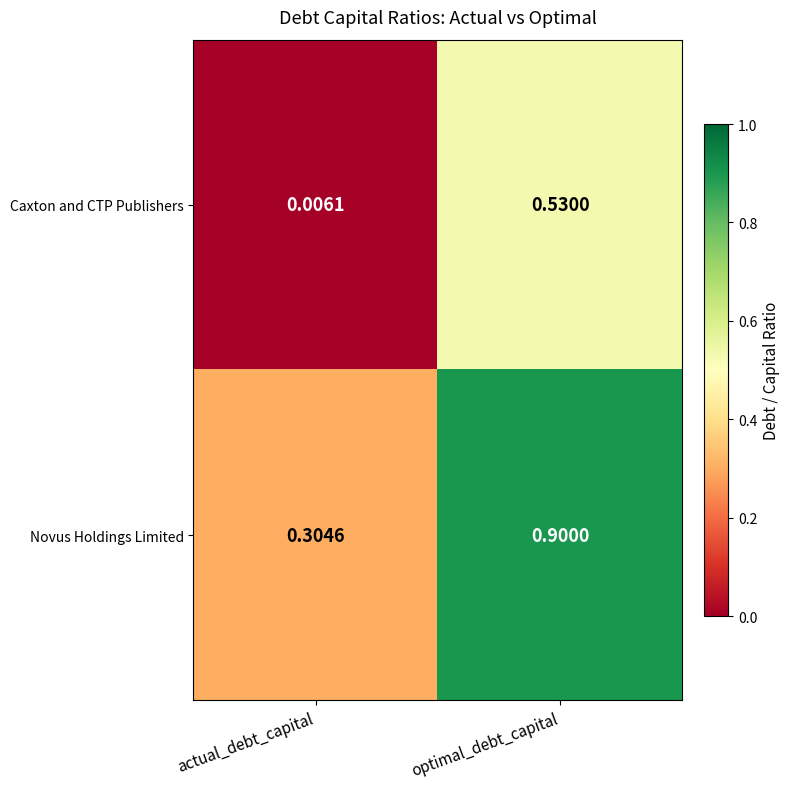

Which series changed the most between actual_debt_capital and optimal_debt_capital?

Novus Holdings Limited